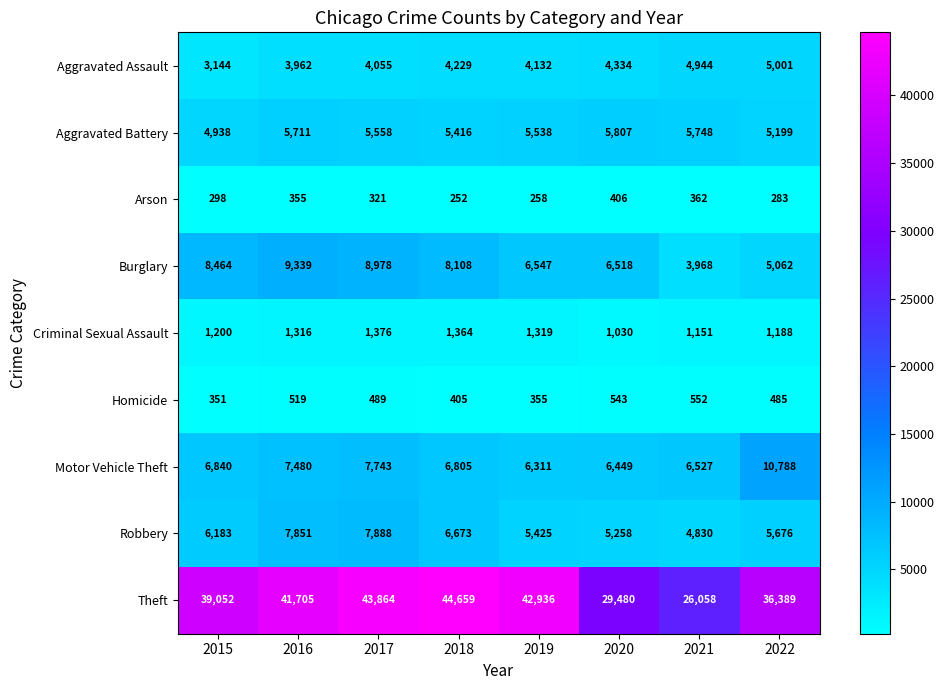

What is the smallest value displayed?

252